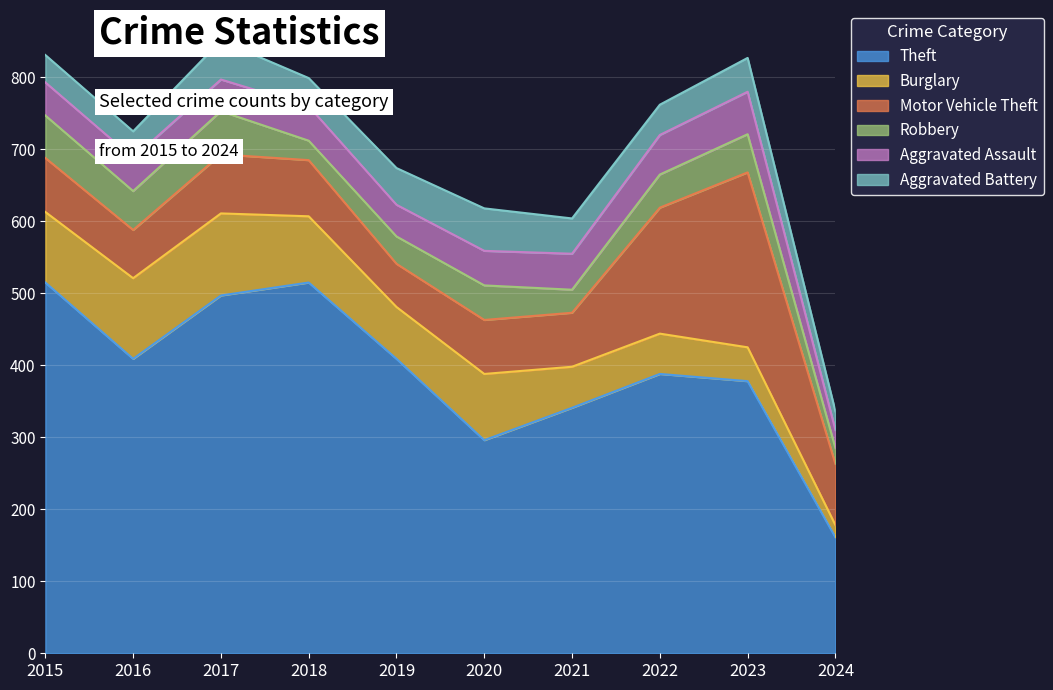

Rank the categories by Burglary value from lowest to highest.

2024, 2023, 2022, 2021, 2019, 2018, 2020, 2015, 2016, 2017